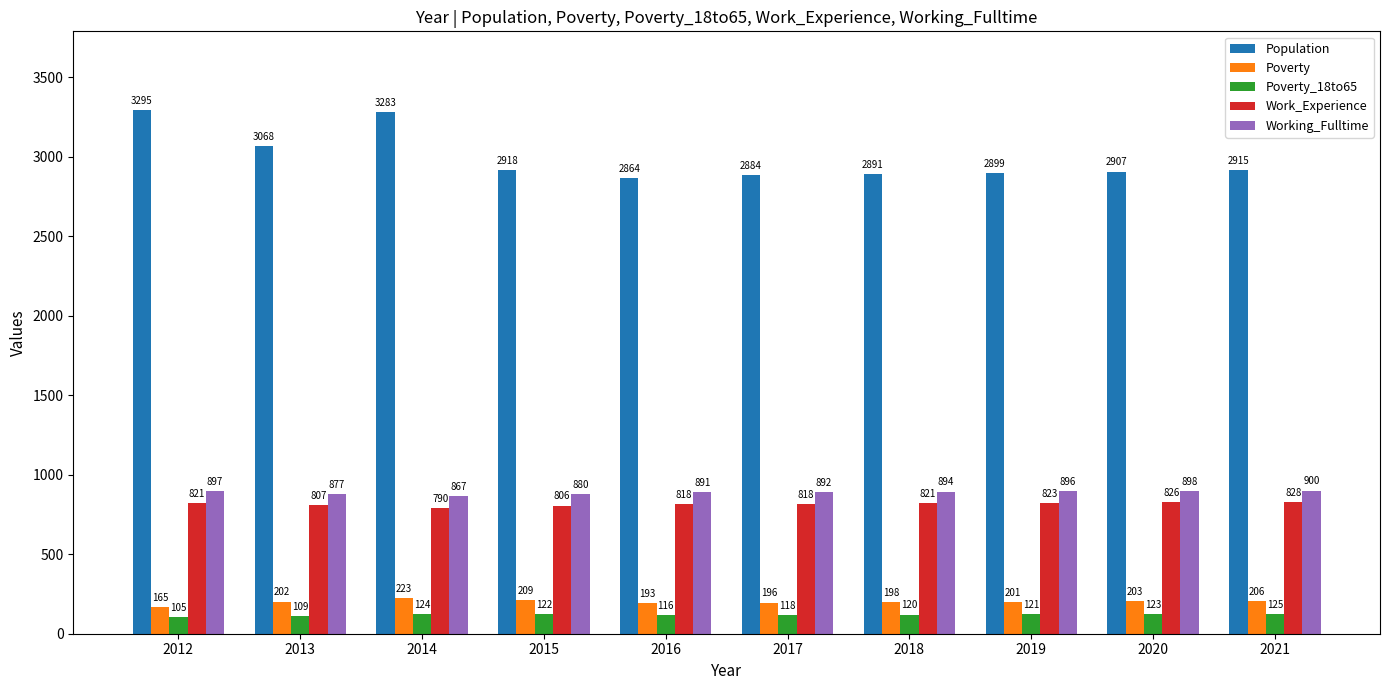

What is the difference between the Work_Experience values at 2018 and 2021?

7